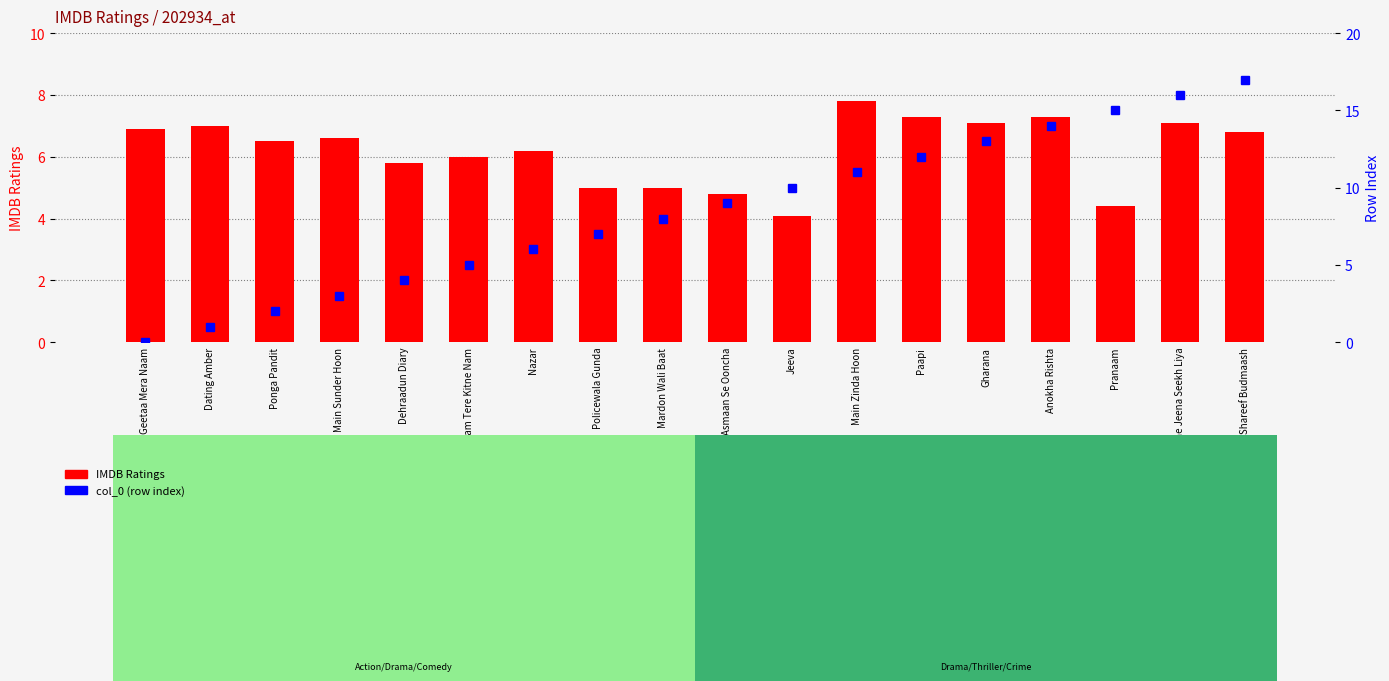

What is the sum of all IMDB Ratings values?

111.7